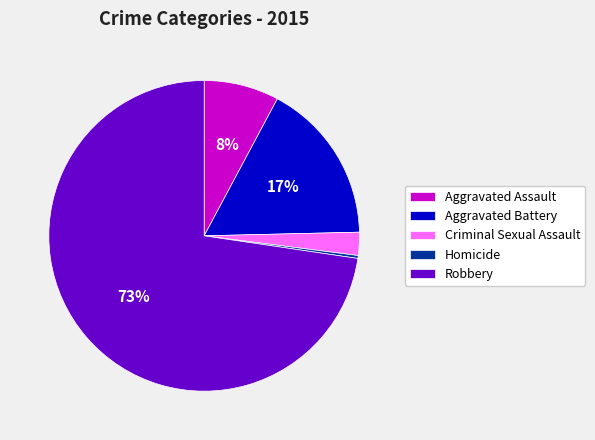

Which category has the smallest portion of the pie?

Homicide